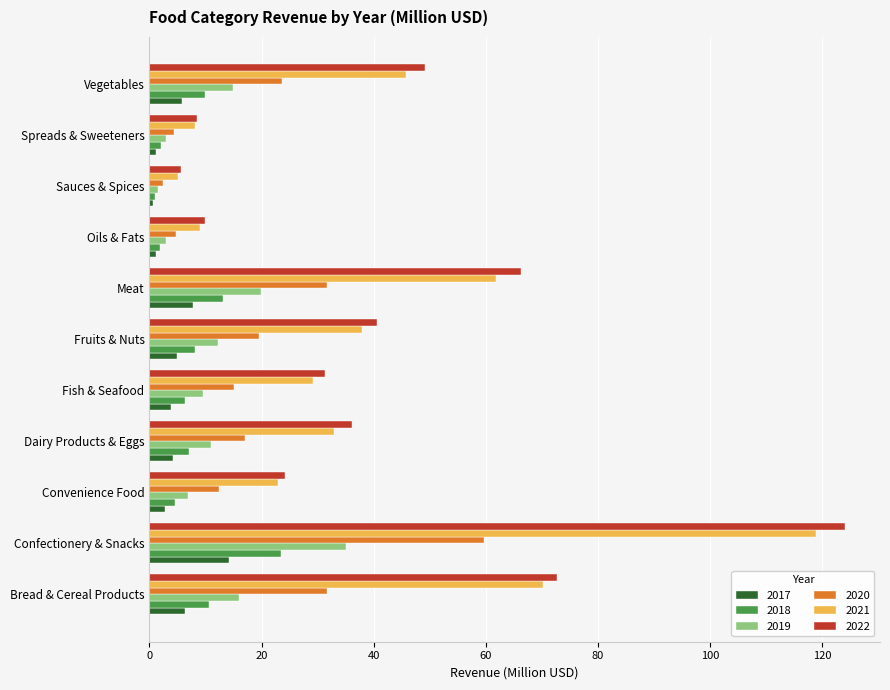

What is the difference between the 2022 values at Spreads & Sweeteners and Convenience Food?

15.7